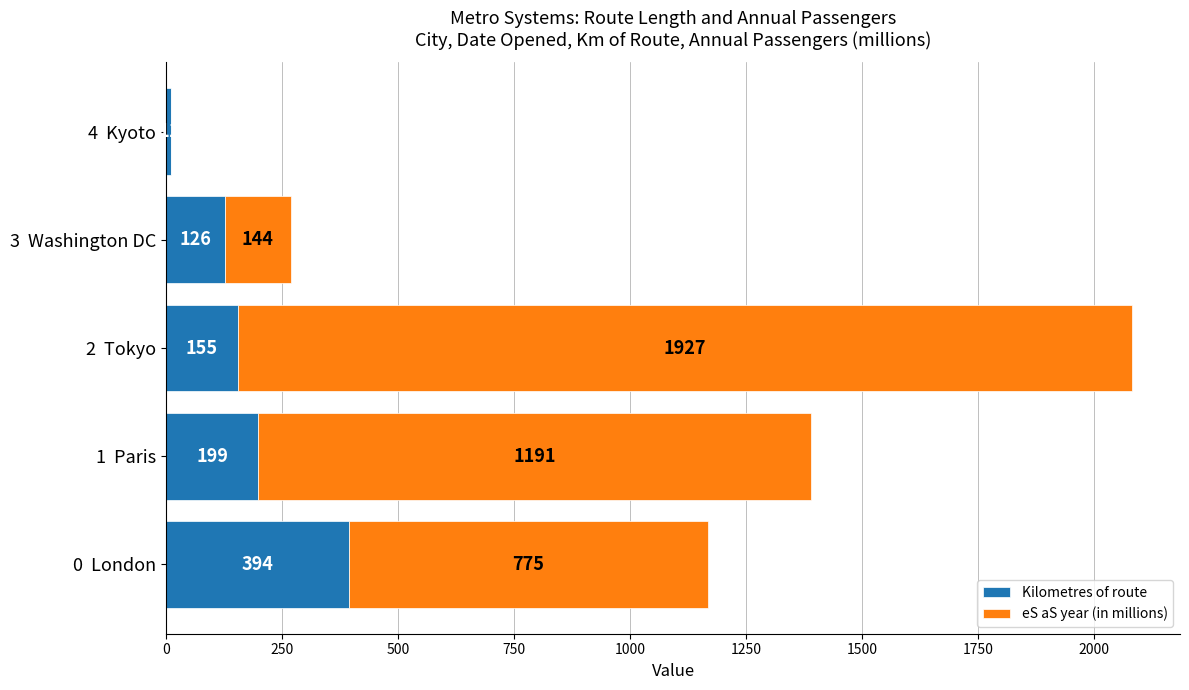

How many categories are shown in the chart?

5